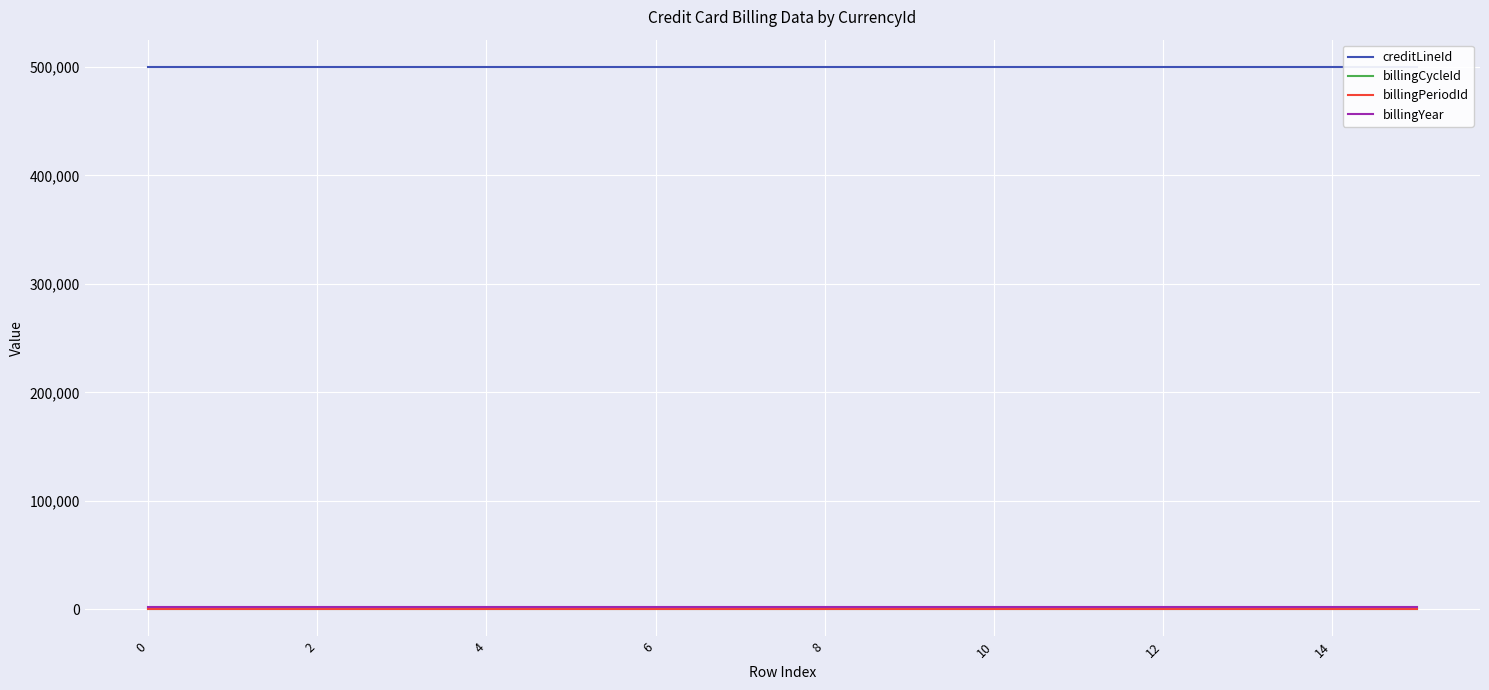

True or false: billingCycleId and creditLineId intersect in this chart.

False